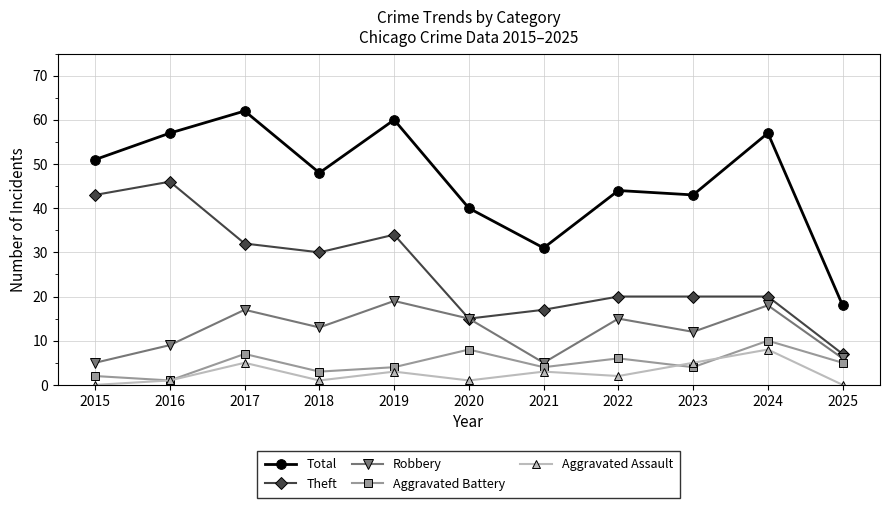

Reading left to right, what are all the values shown in this chart?

Total: 2015=51	2016=57	2017=62	2018=48	2019=60	2020=40	2021=31	2022=44	2023=43	2024=57	2025=18
Theft: 2015=43	2016=46	2017=32	2018=30	2019=34	2020=15	2021=17	2022=20	2023=20	2024=20	2025=7
Robbery: 2015=5	2016=9	2017=17	2018=13	2019=19	2020=15	2021=5	2022=15	2023=12	2024=18	2025=6
Aggravated Battery: 2015=2	2016=1	2017=7	2018=3	2019=4	2020=8	2021=4	2022=6	2023=4	2024=10	2025=5
Aggravated Assault: 2015=0	2016=1	2017=5	2018=1	2019=3	2020=1	2021=3	2022=2	2023=5	2024=8	2025=0